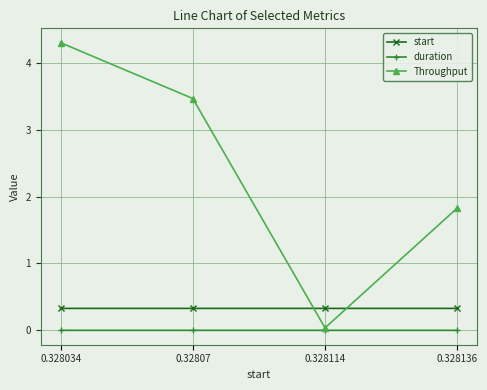

Is this an area chart (filled region under the line)?

No